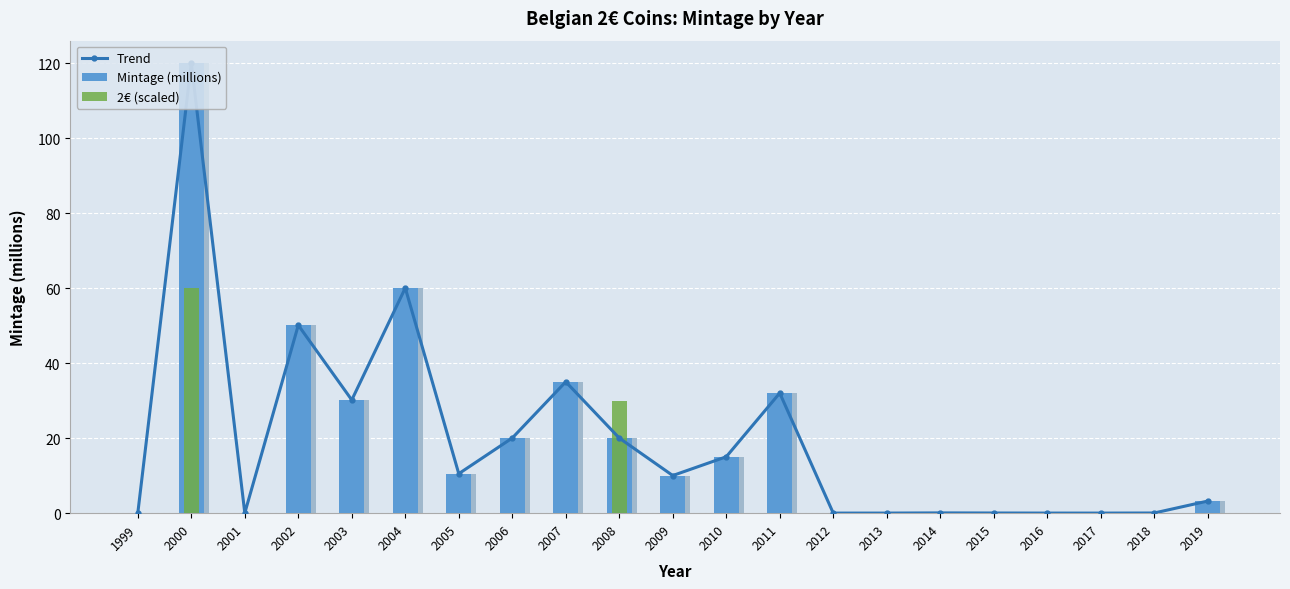

List the series in order of their peak value, highest first.

Trend, Mintage (millions), 2€ (scaled)